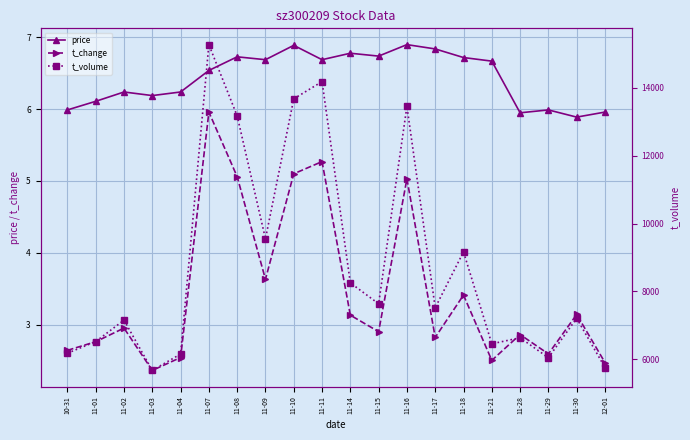

What position from the right is 11-28?

4